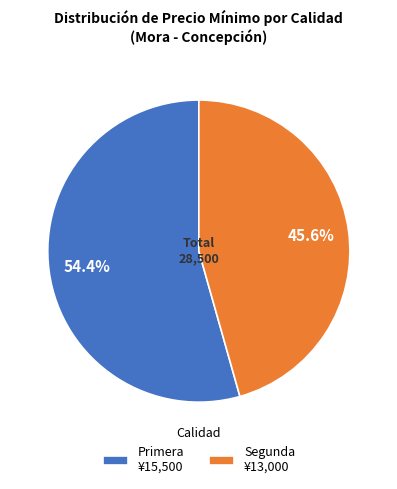

How many slices are in this pie chart?

2